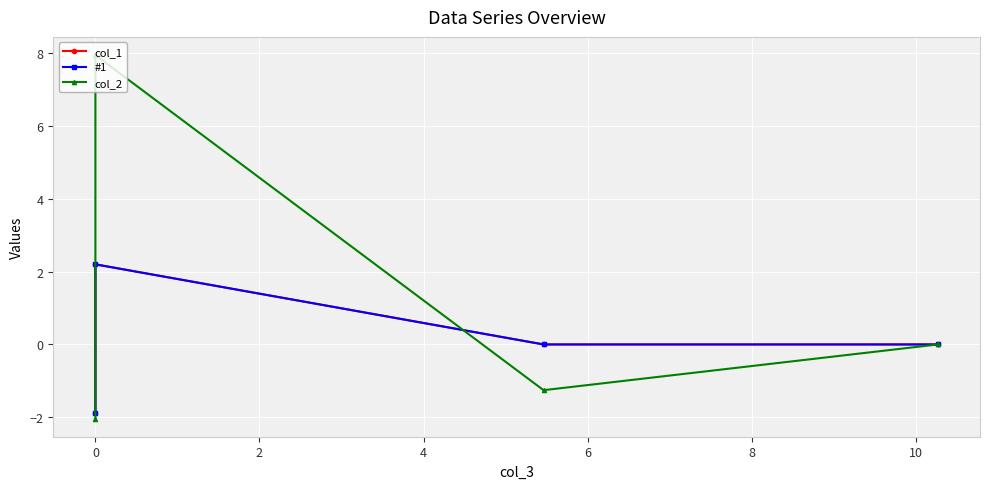

What position from the left is −2?

1